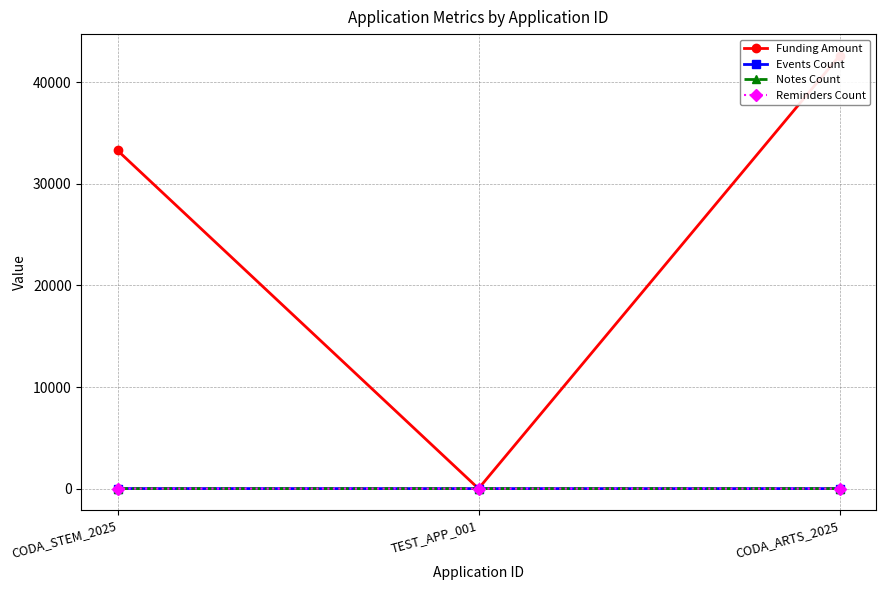

Is it true that Notes Count equals 0 at CODA_ARTS_2025?

False